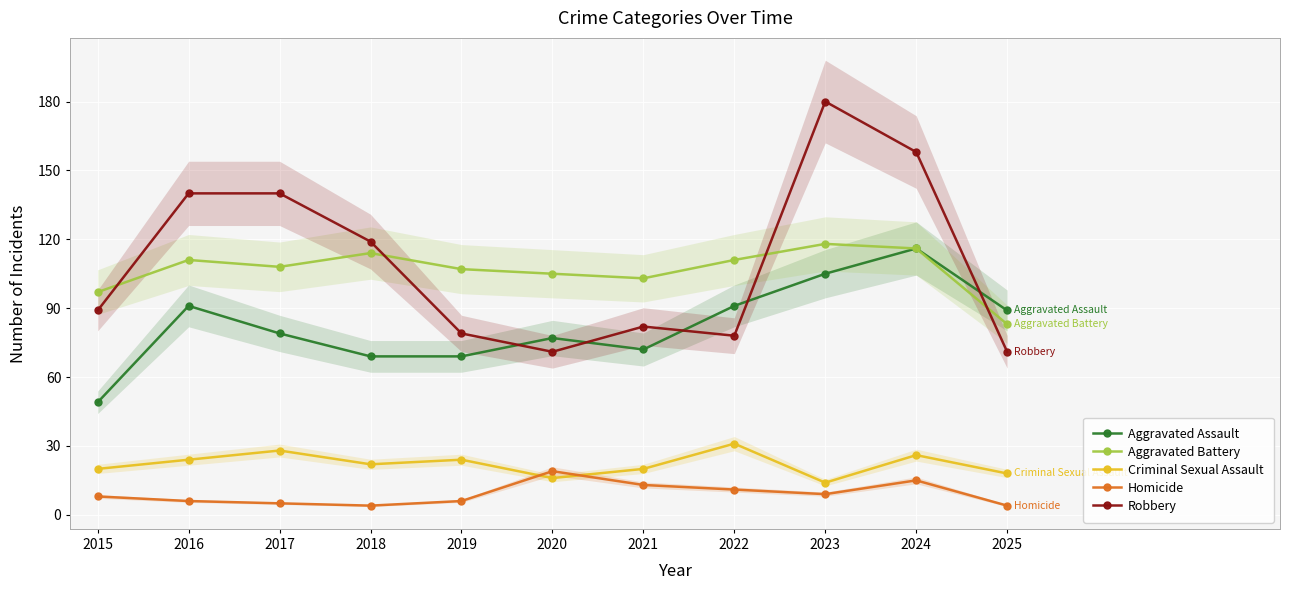

How many data points in Aggravated Assault are less than 79?

5